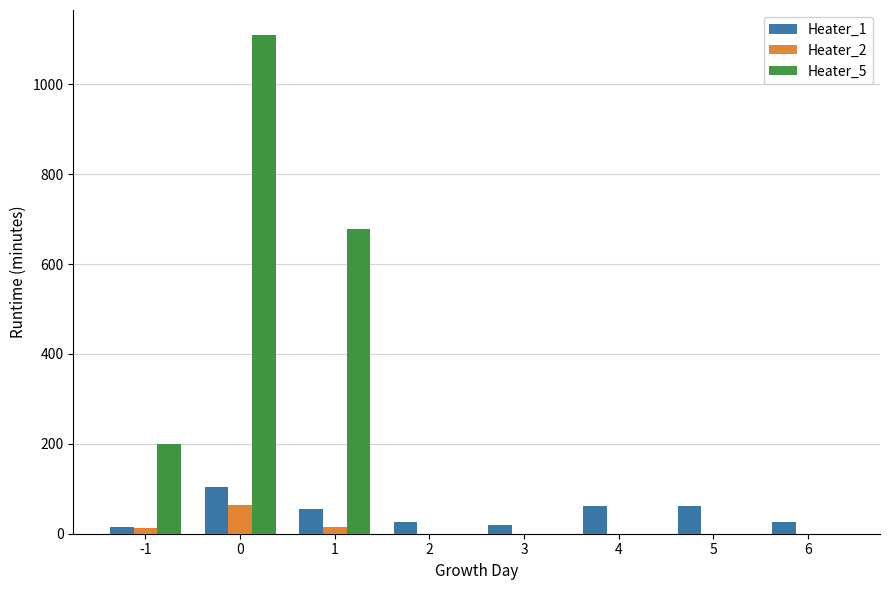

What is the spread (max minus min) of values at 5?

62